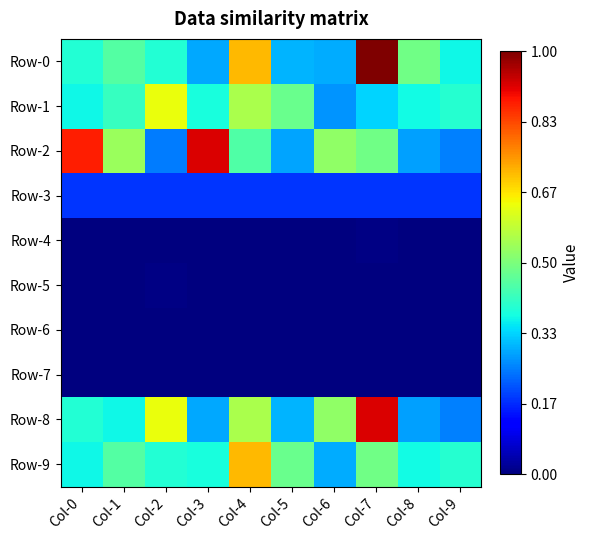

Between Col-5 and Col-9, which is larger?

Col-9